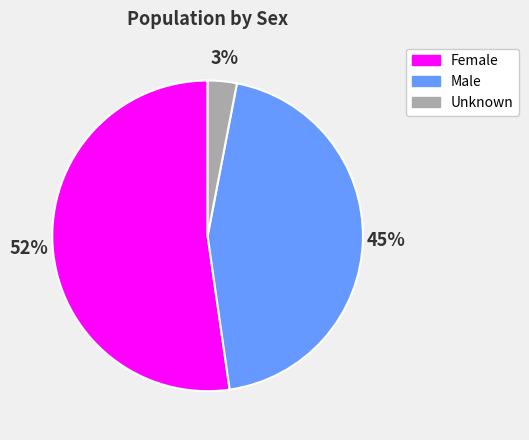

Is the sum of Unknown and Male greater than half?

No